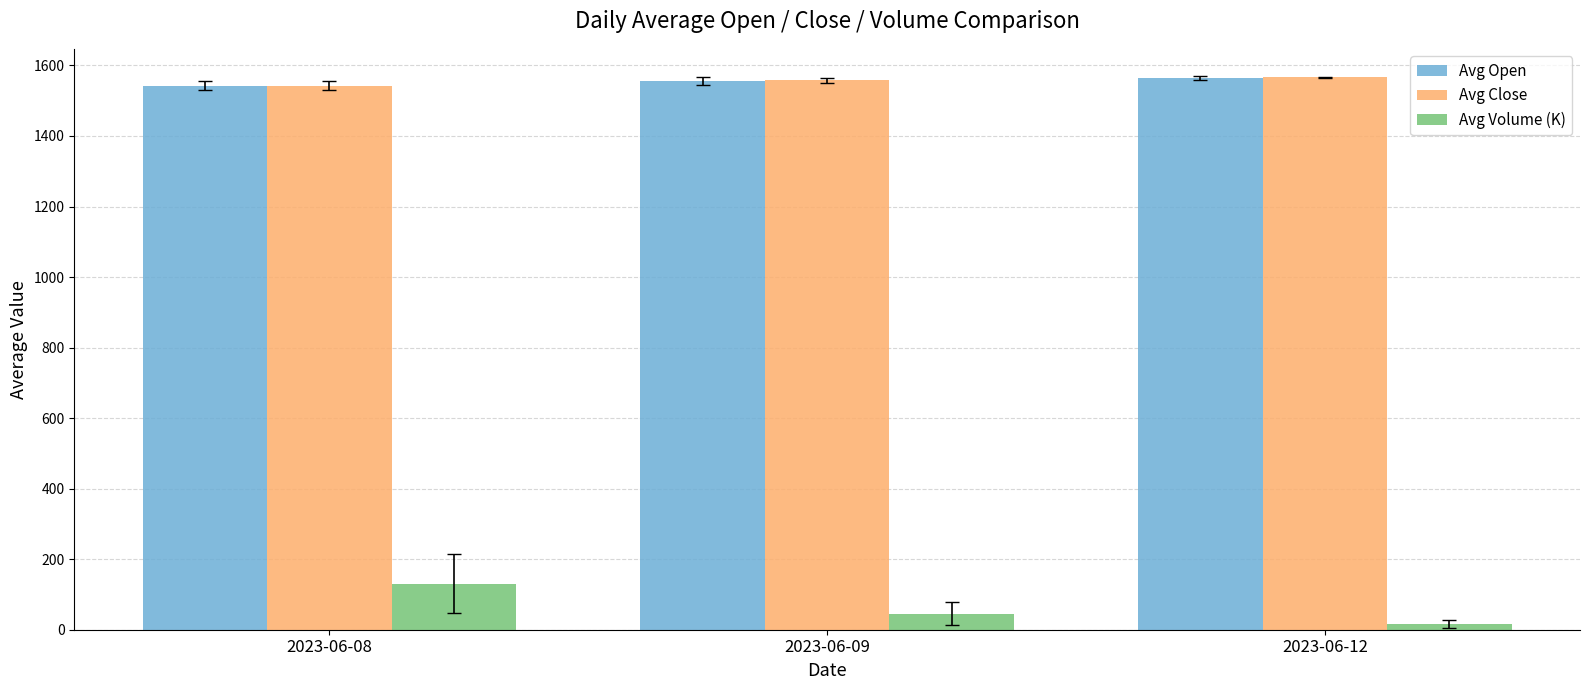

Read the Avg Open value at 2023-06-09.

1555.4